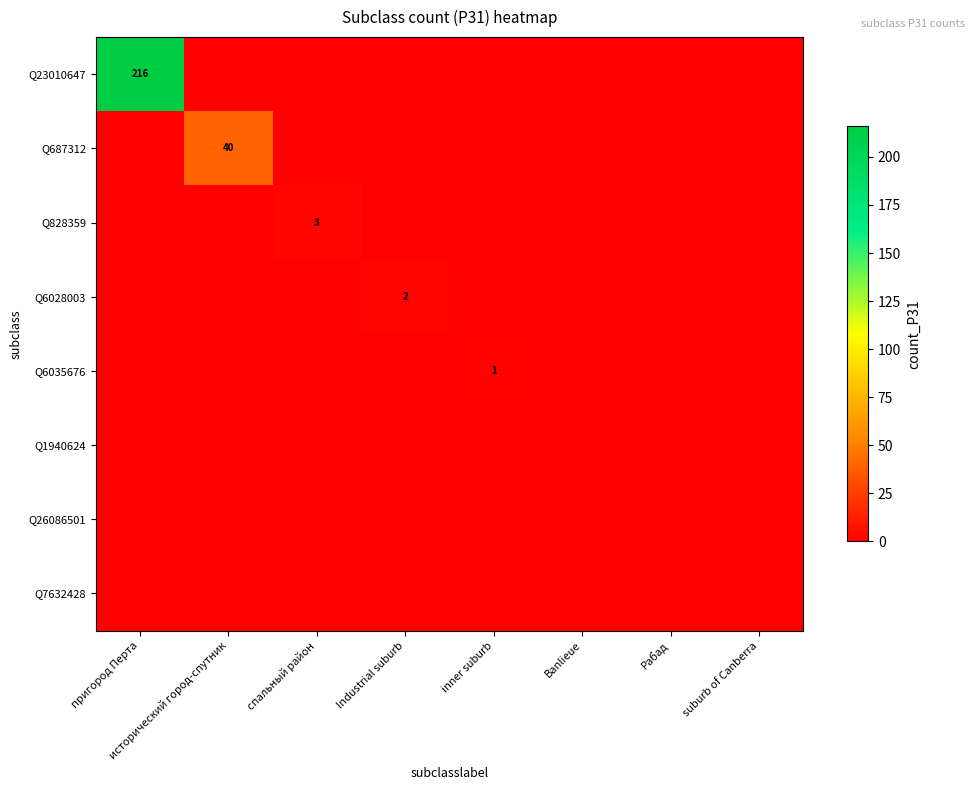

Which series has the largest range (max minus min)?

Q23010647